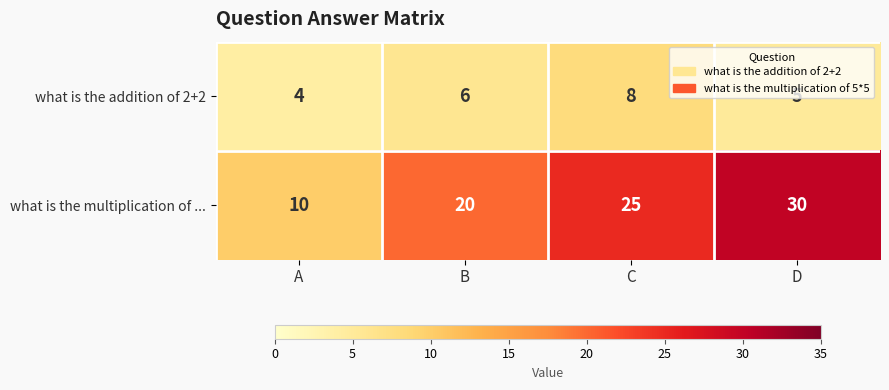

The what is the multiplication of ... series shows 44 at C. True or false?

False